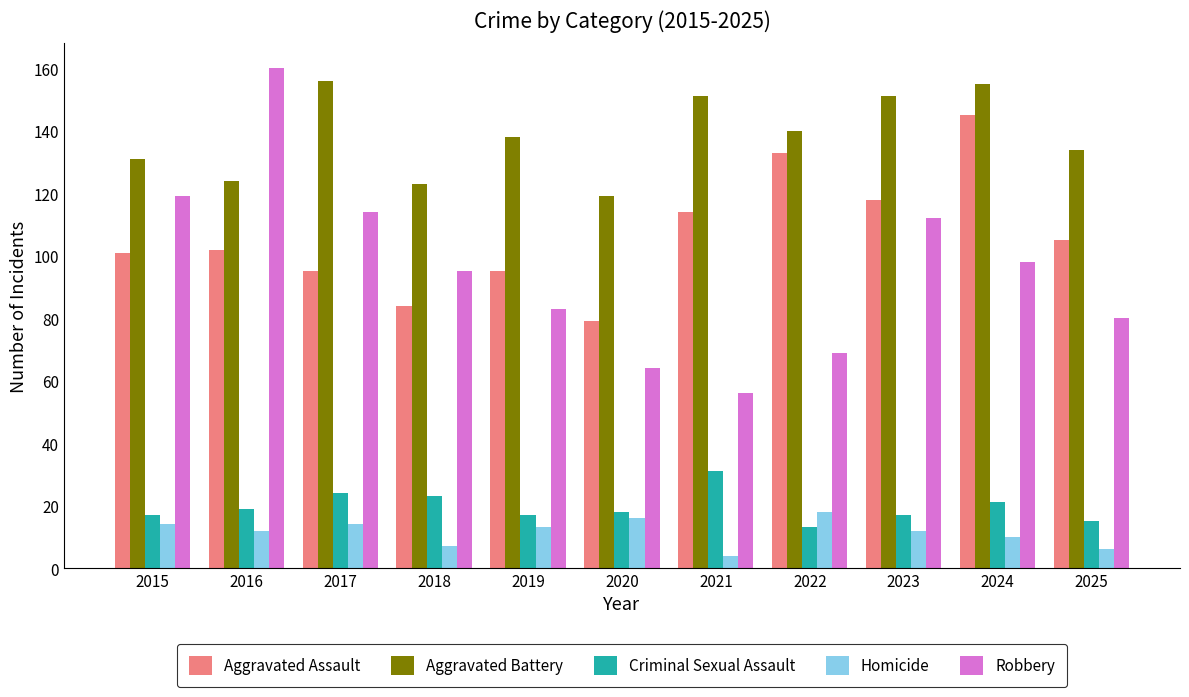

Reading left to right, extract all data points from this chart.

Aggravated Assault: 2015=101	2016=102	2017=95	2018=84	2019=95	2020=79	2021=114	2022=133	2023=118	2024=145	2025=105
Aggravated Battery: 2015=131	2016=124	2017=156	2018=123	2019=138	2020=119	2021=151	2022=140	2023=151	2024=155	2025=134
Criminal Sexual Assault: 2015=17	2016=19	2017=24	2018=23	2019=17	2020=18	2021=31	2022=13	2023=17	2024=21	2025=15
Homicide: 2015=14	2016=12	2017=14	2018=7	2019=13	2020=16	2021=4	2022=18	2023=12	2024=10	2025=6
Robbery: 2015=119	2016=160	2017=114	2018=95	2019=83	2020=64	2021=56	2022=69	2023=112	2024=98	2025=80